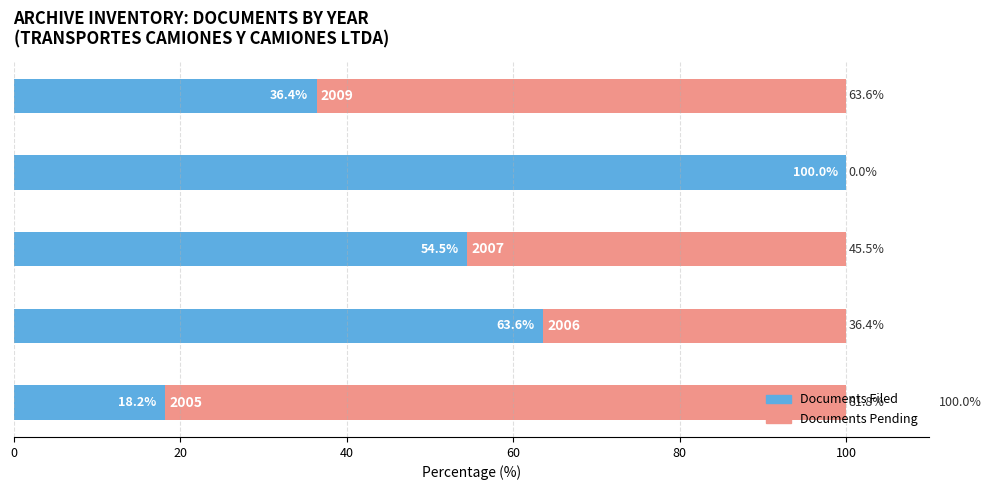

What is the maximum value for Documents Filed?

100.0